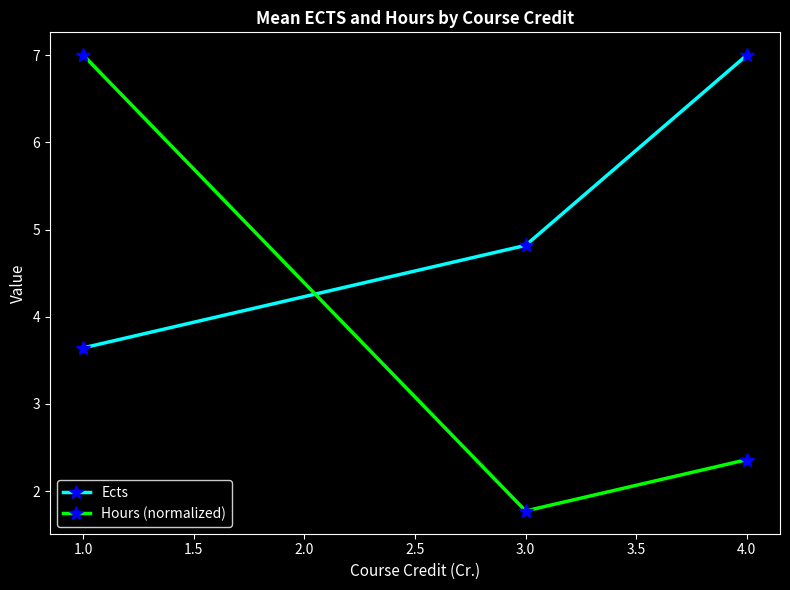

What is the difference between the second highest and minimum values in the Ects series?

1.2